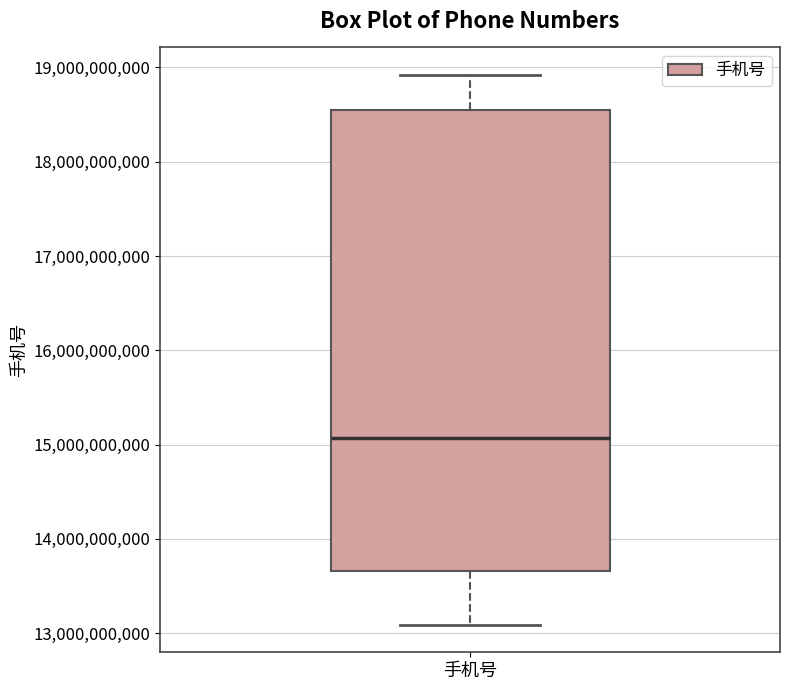

Transcribe this box plot: give where the median line is, the range the box spans, and where the two whiskers end, as read against the y-axis. The values are not printed on the chart, so give them approximately, as read against the axis.

median 15100000000, box 13700000000 to 18500000000, whiskers 13100000000 to 18900000000